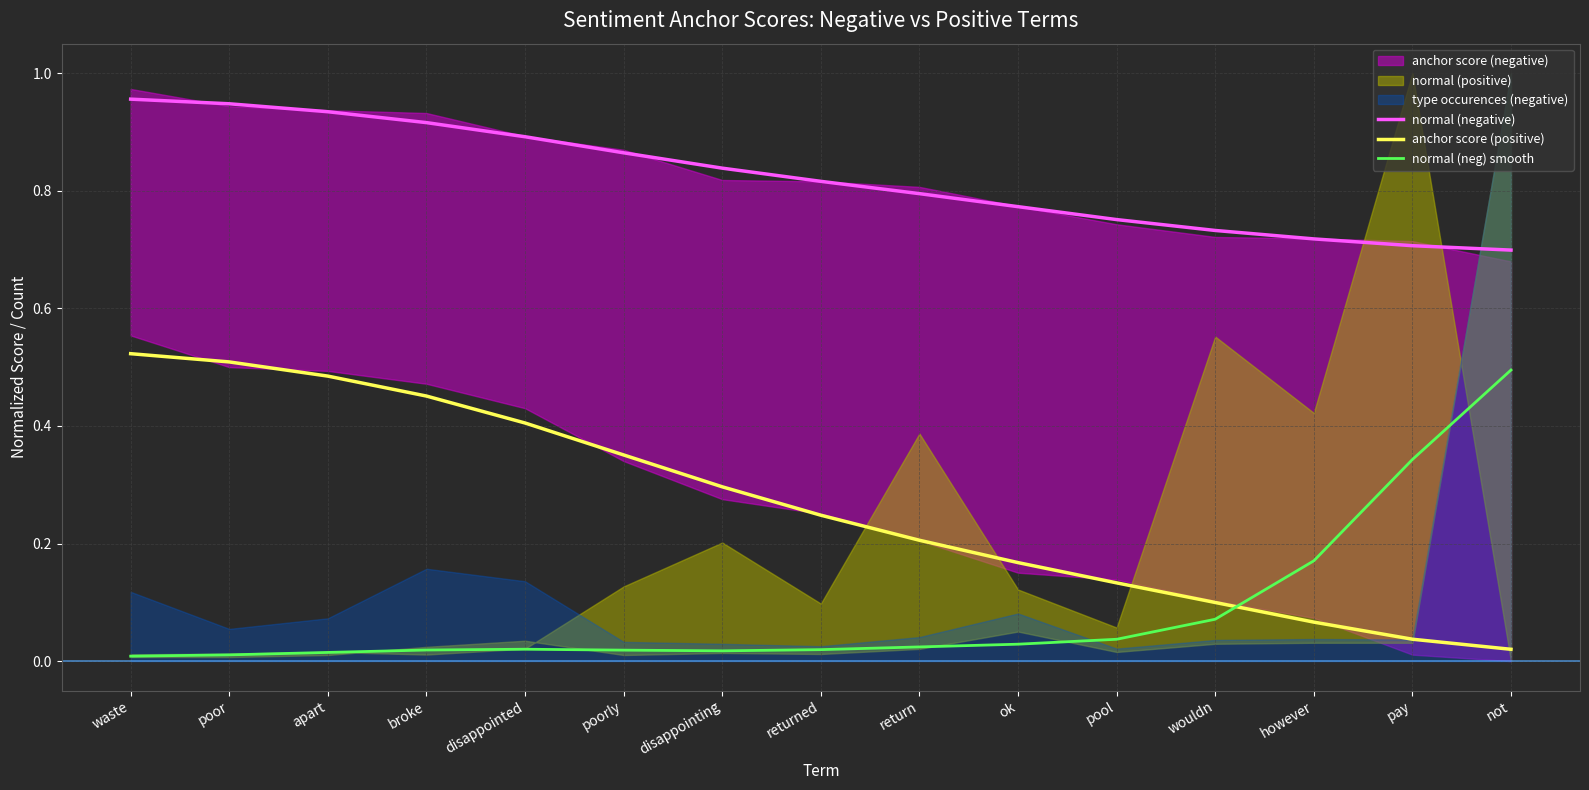

Is it true that anchor score (positive) equals 0.0 at wouldn?

False